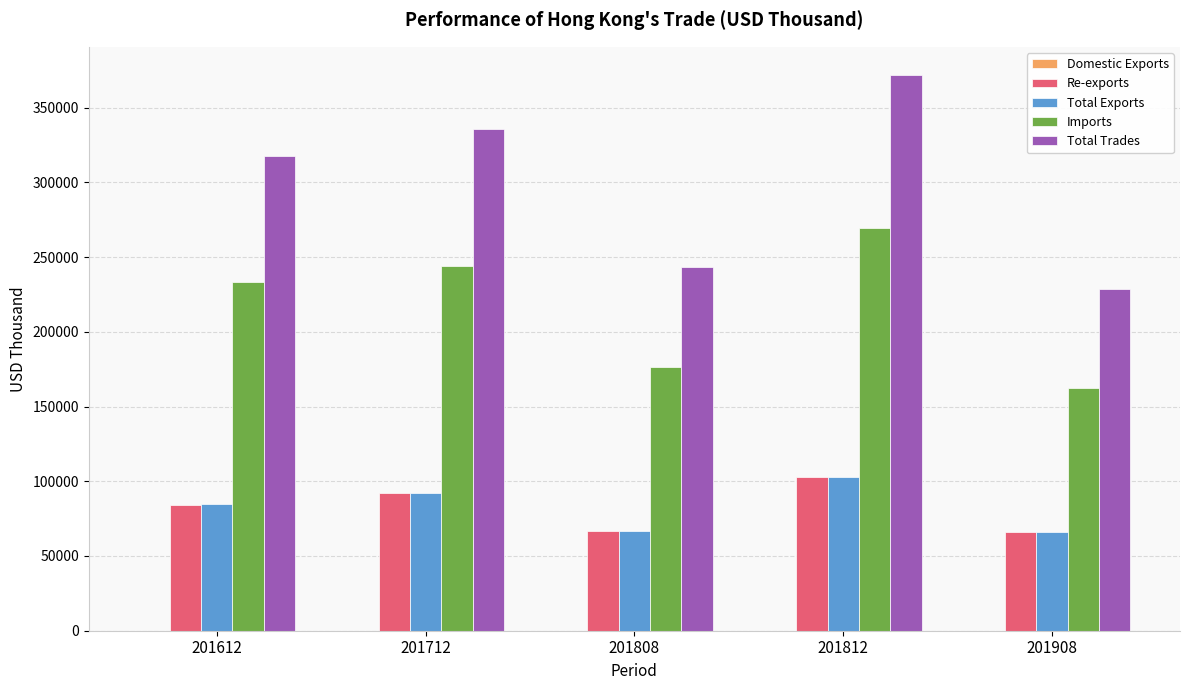

Is the value of Imports at 201908 greater than the value of Total Exports at 201712?

Yes